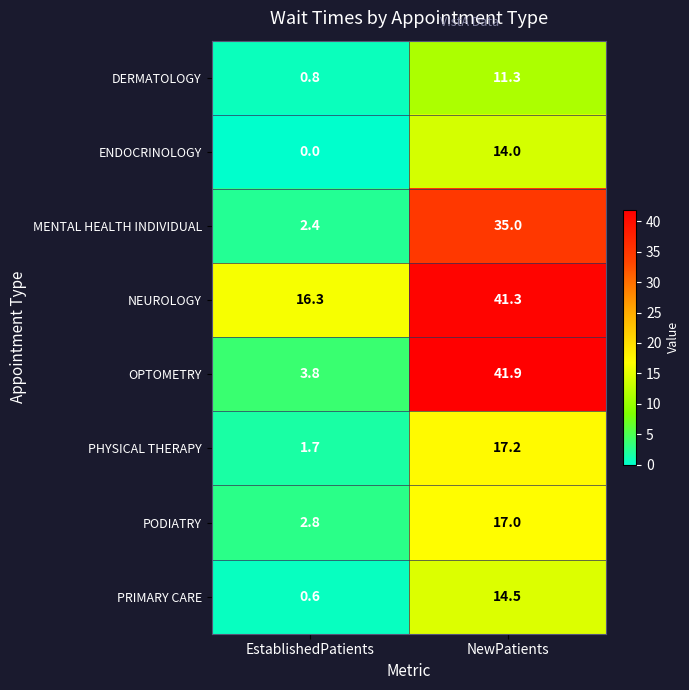

What is the minimum value for PODIATRY?

2.8